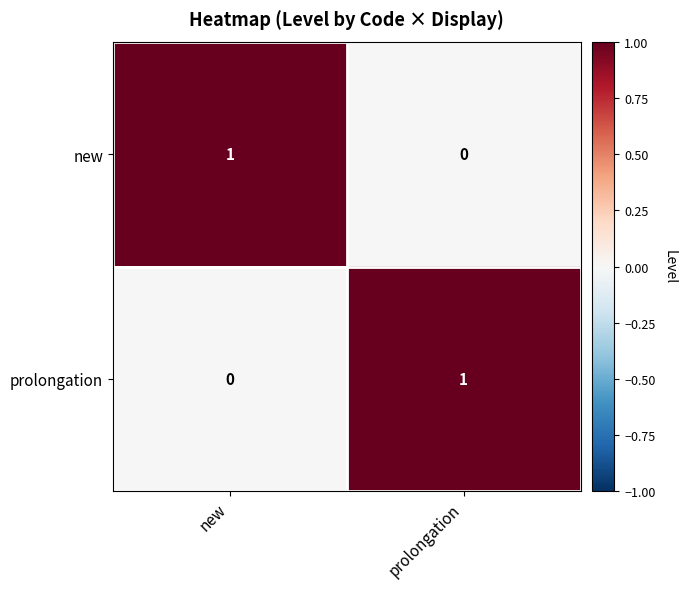

How many series are shown in this chart?

2